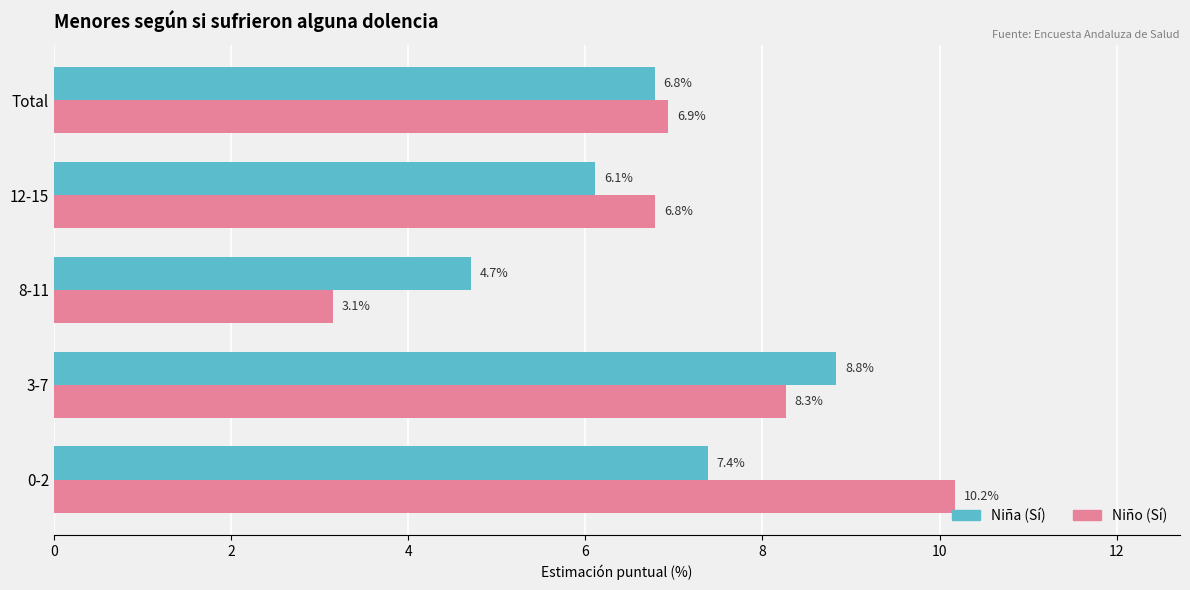

Which series changed the most between 3-7 and 12-15?

Niña (Sí)